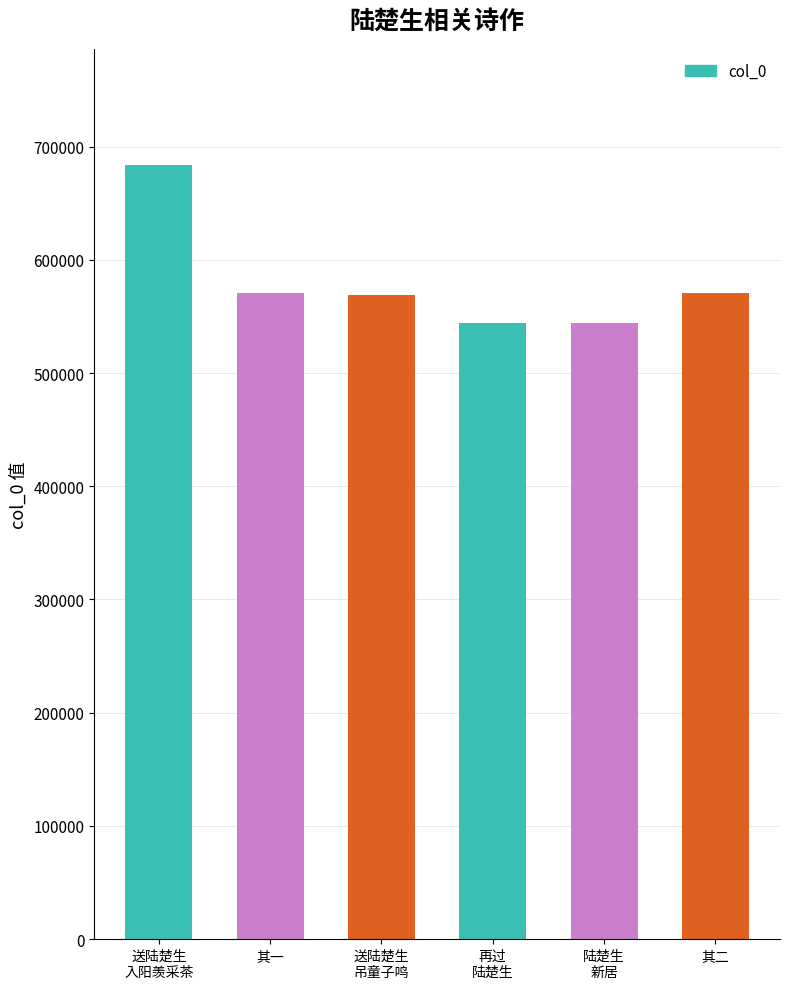

Where does the data first go above 570403?

送陆楚生
入阳羡采茶